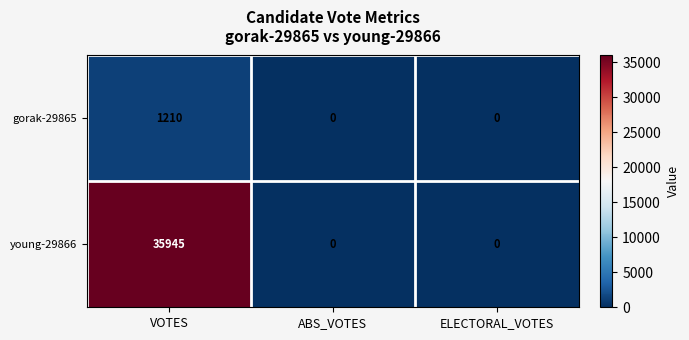

How many data points does each series have?

3